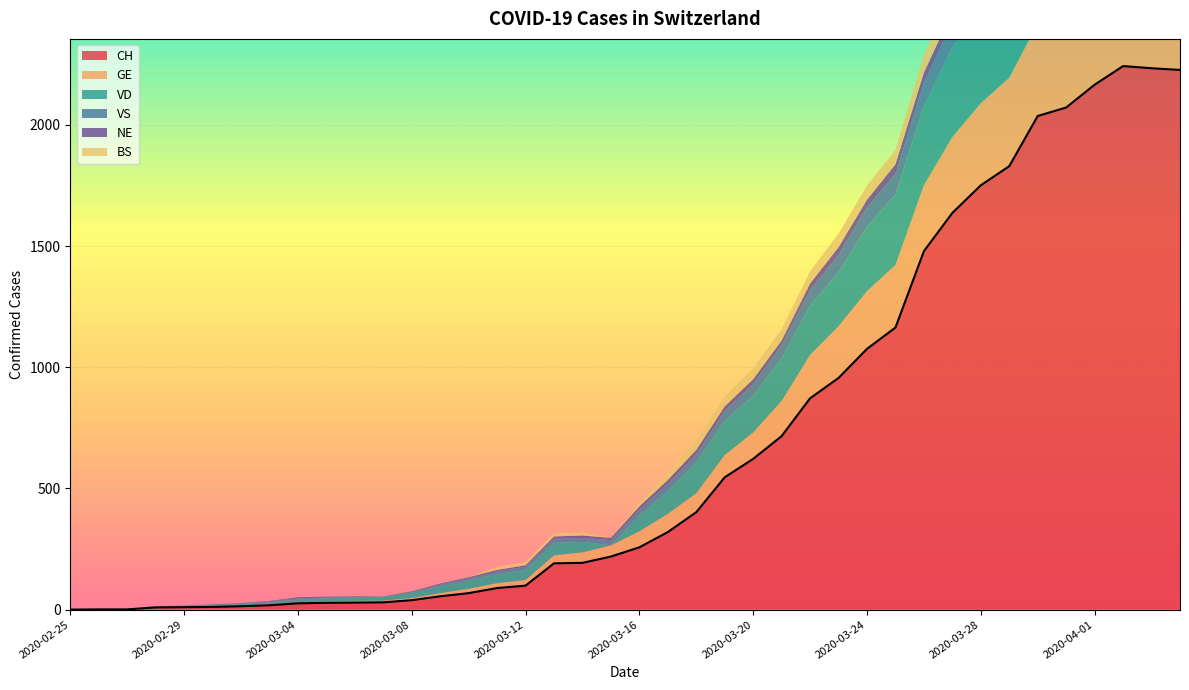

Rank the series by their maximum value, from highest to lowest.

CH, GE, VD, VS, BS, NE